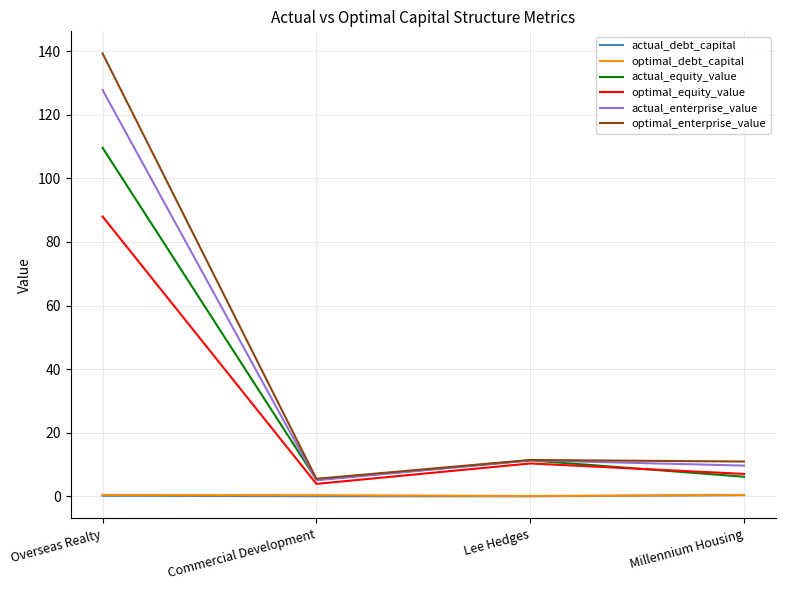

What is the difference between the actual_enterprise_value values at Lee Hedges and Commercial Development?

6.3